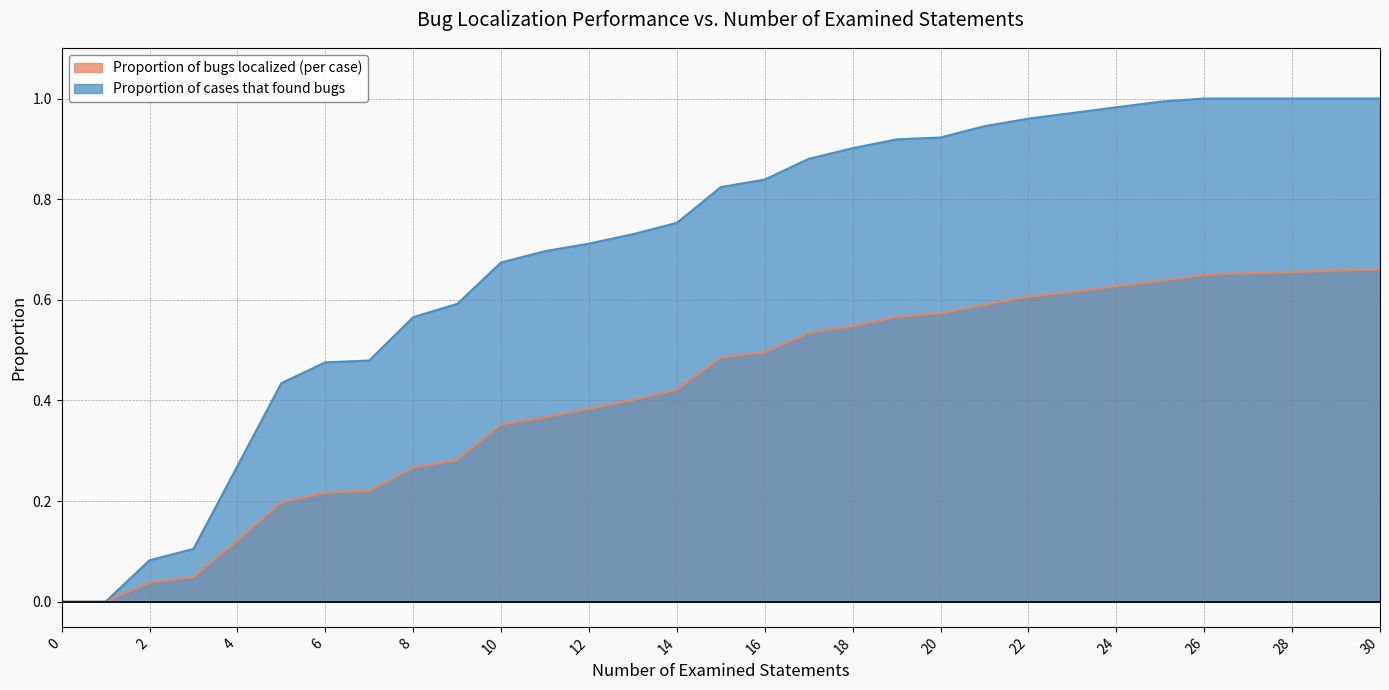

Does the chart have visible grid lines?

Yes